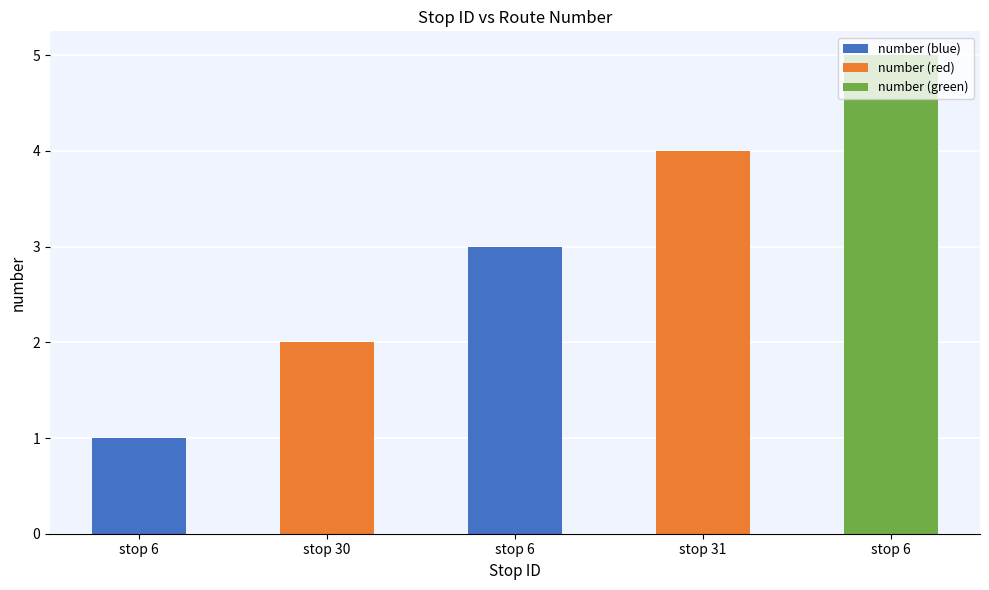

What is the change in value from stop 30 to stop 31?

+2